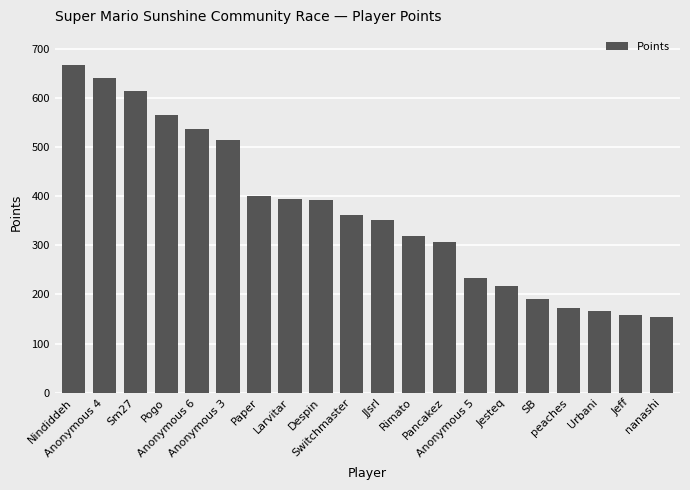

What is the label of the 7th bar from the right?

Anonymous 5